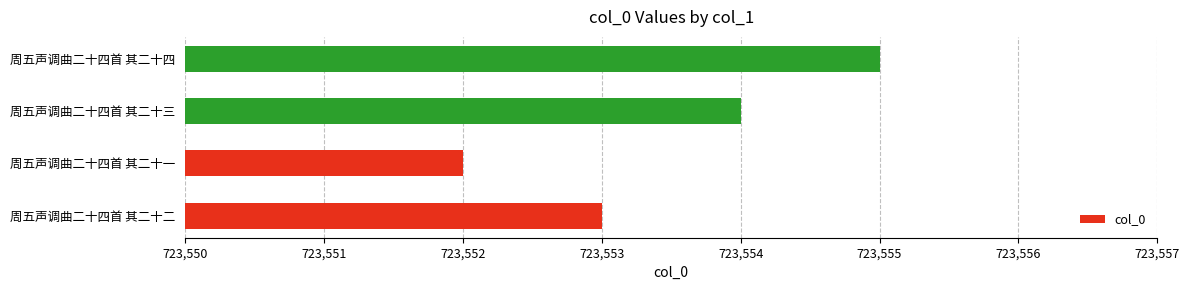

The value at 周五声调曲二十四首 其二十三 is 481113. True or false?

False